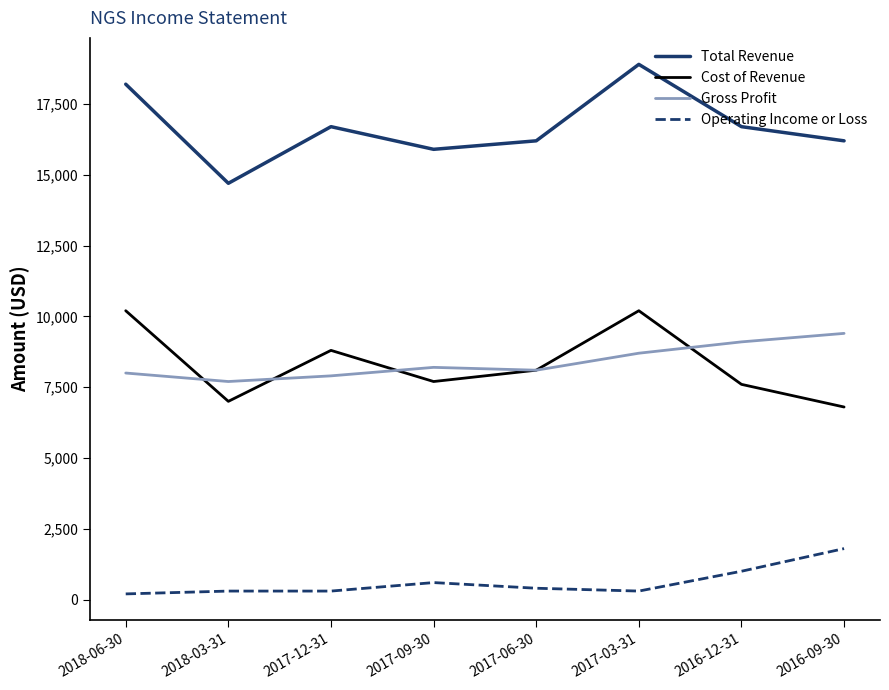

True or false: Operating Income or Loss and Gross Profit intersect in this chart.

False